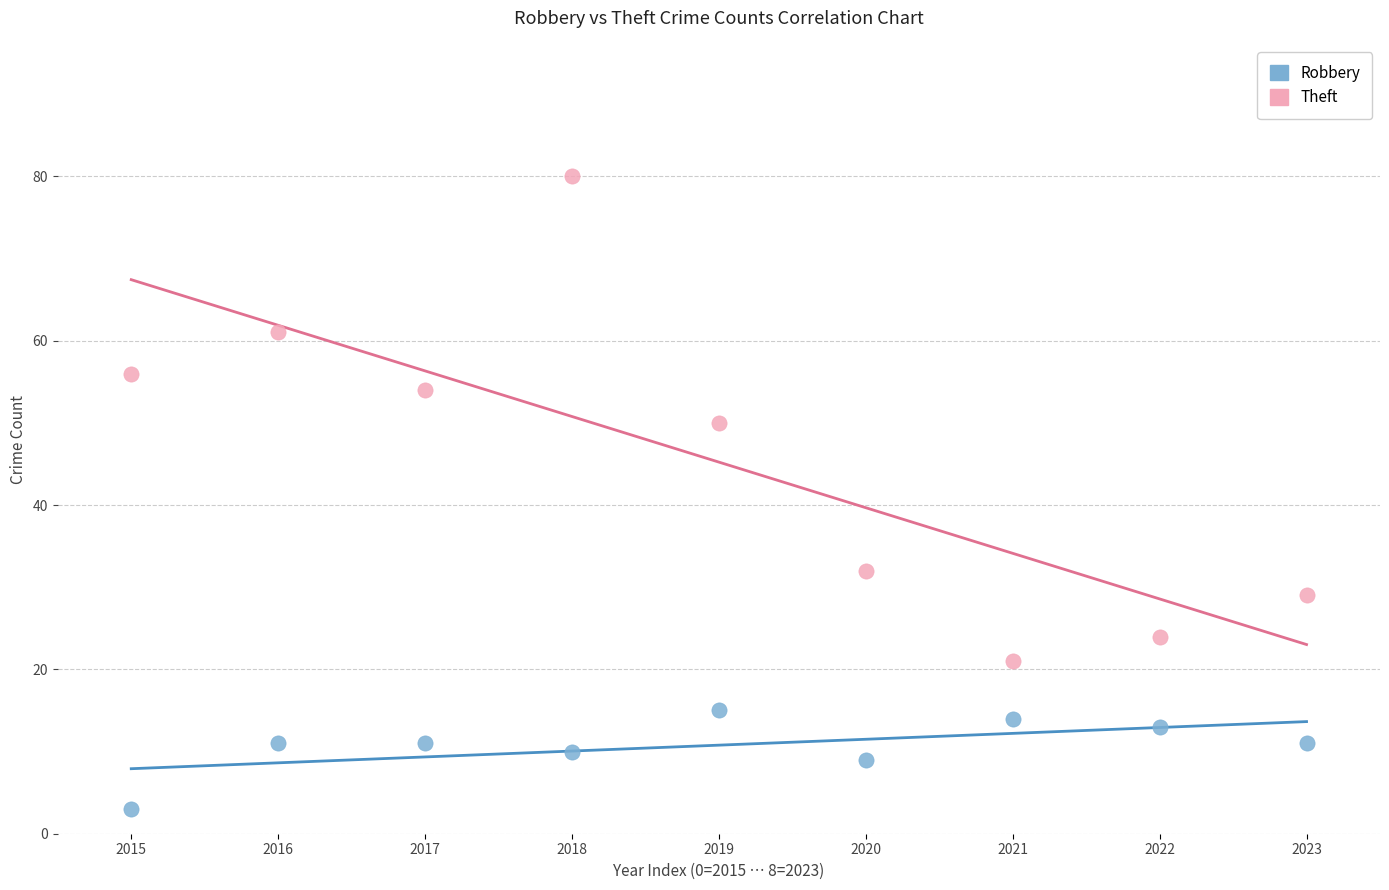

Which series has the largest Y range (max minus min)?

Theft